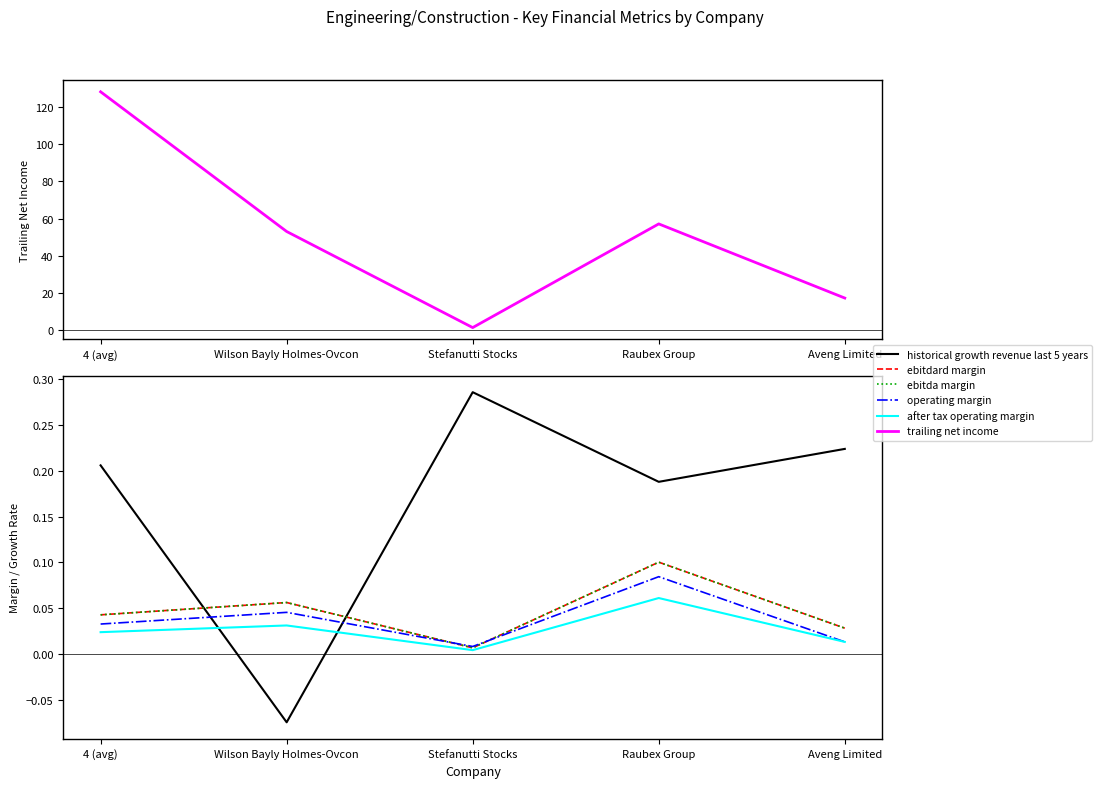

Does the chart display data point markers on the line(s)?

No